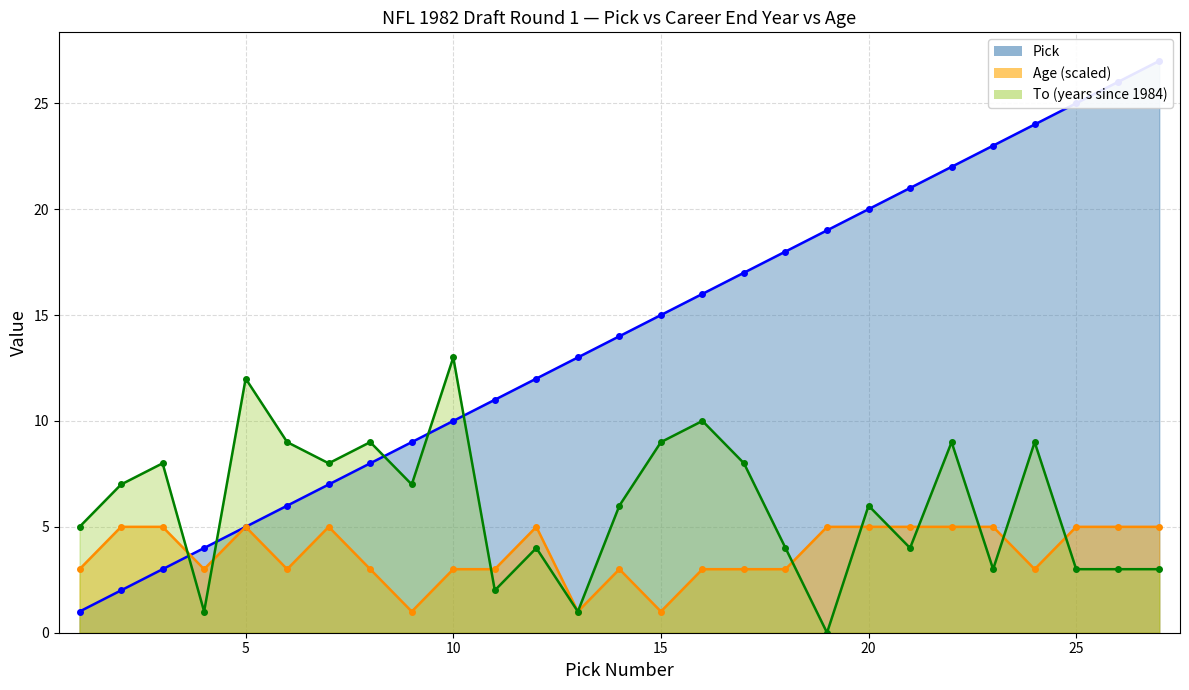

What is the lowest value of the Age series?

1